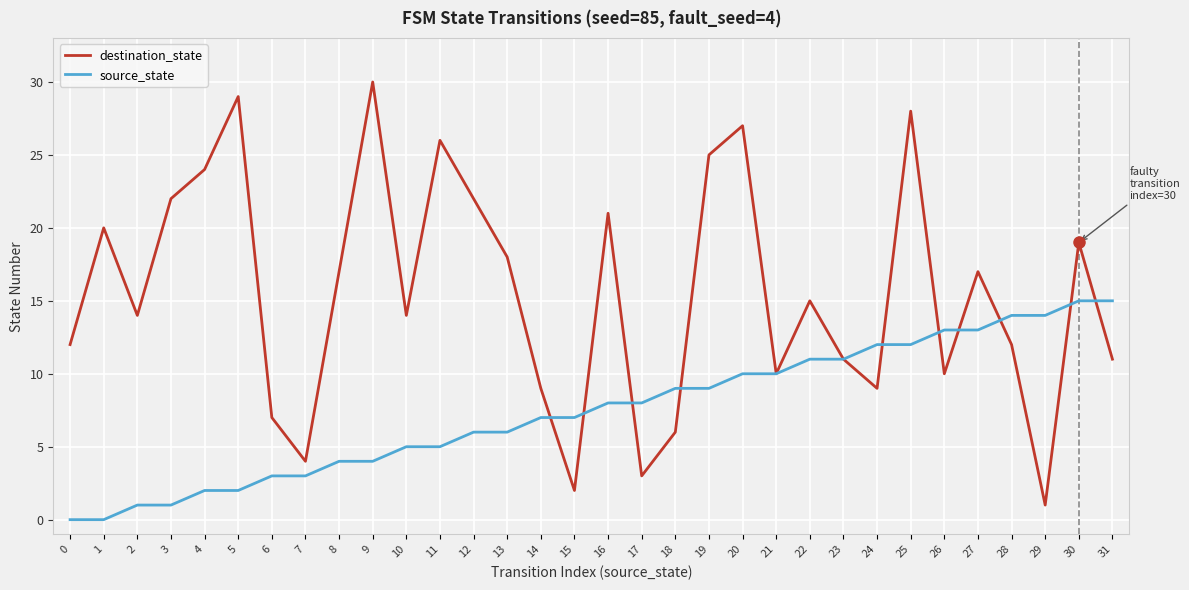

Does the chart have visible grid lines?

Yes